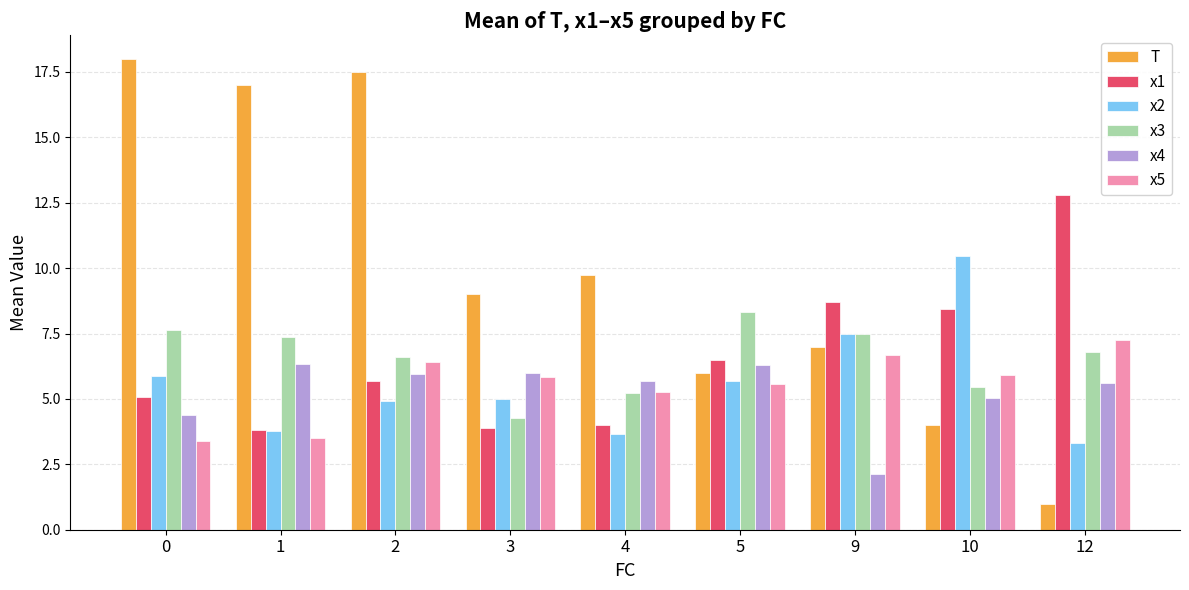

At 10, list the series in order from smallest to largest.

T, x4, x3, x5, x1, x2